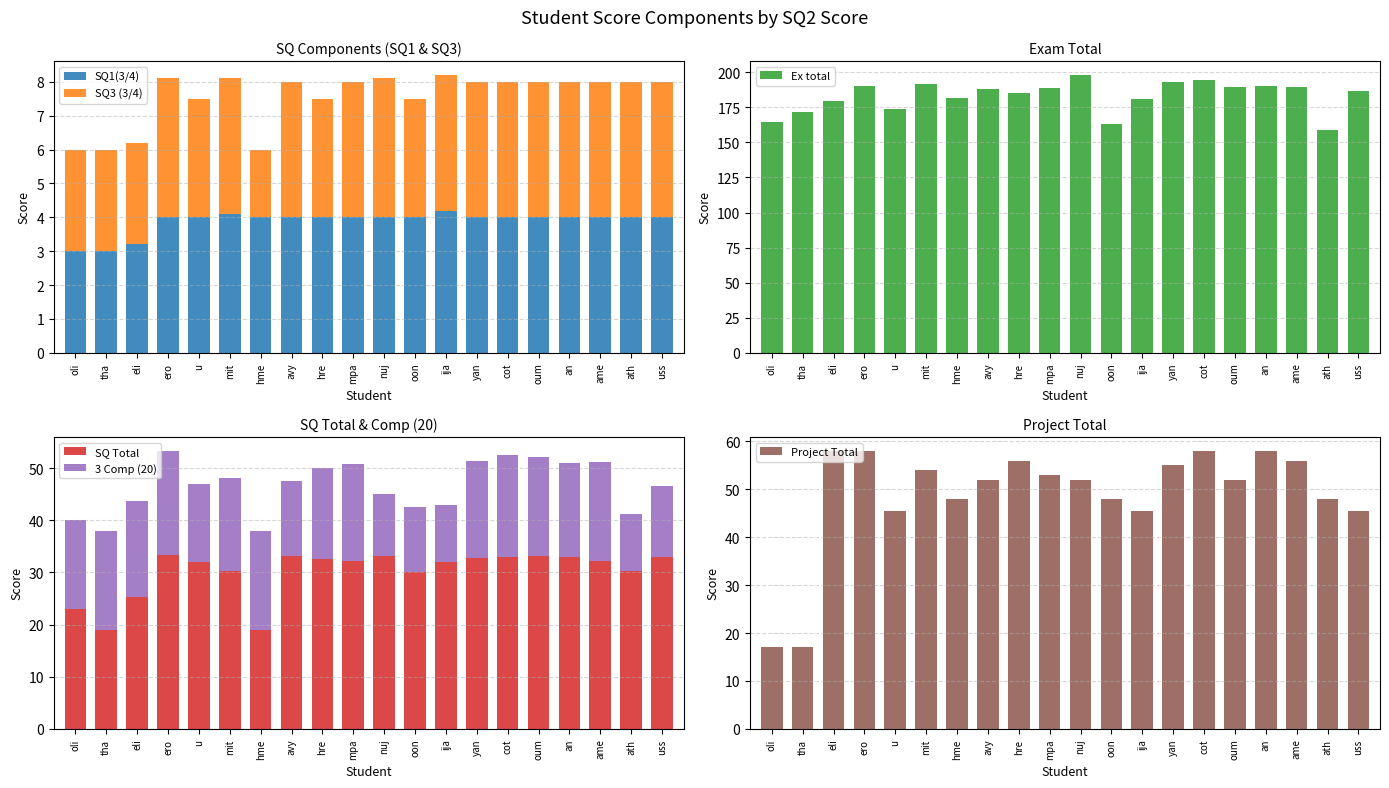

Does the chart contain stacked bars?

No